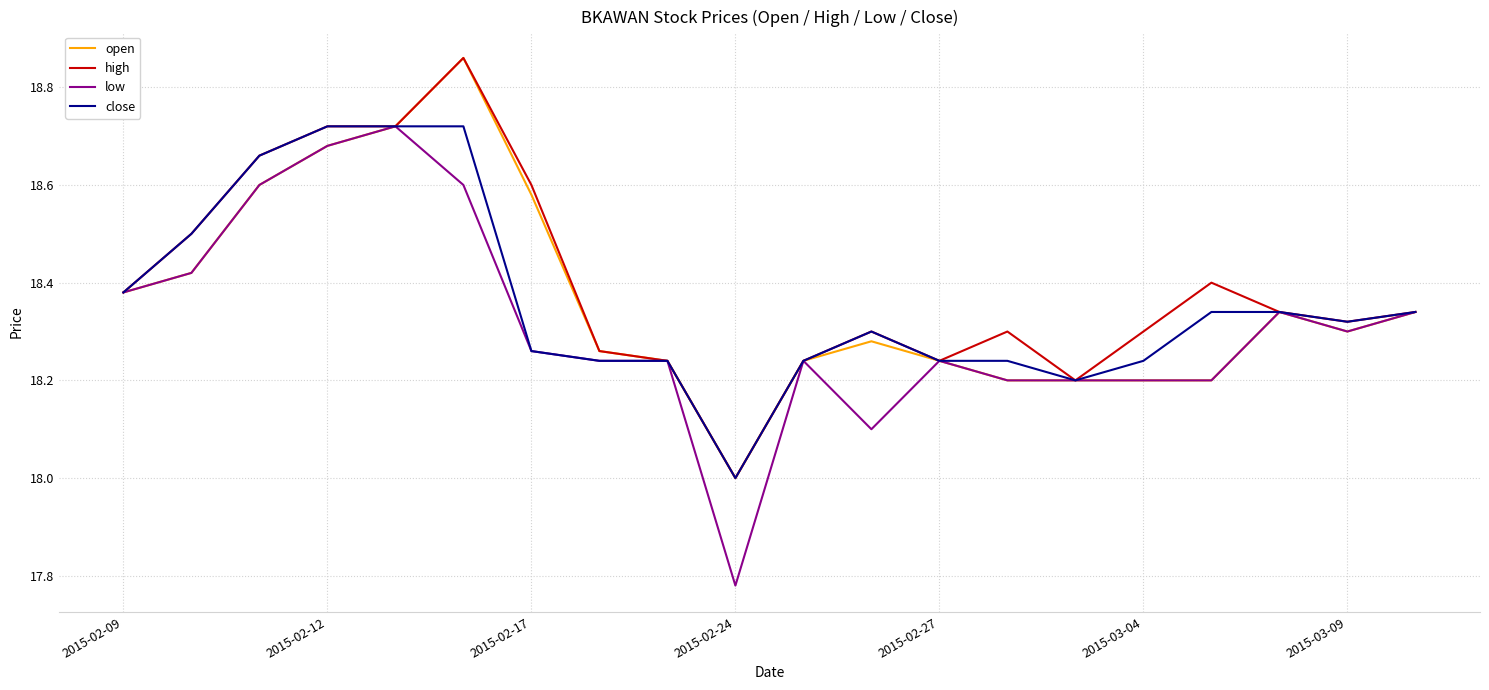

What are all the series names shown in the legend?

open, high, low, close